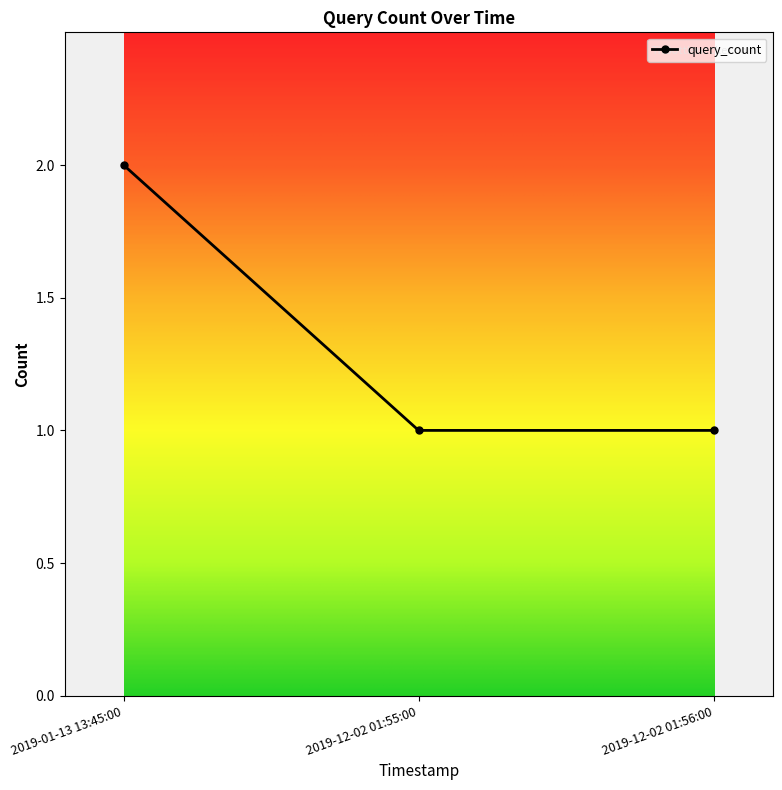

What is the change in value from 2019-01-13 13:45:00 to 2019-12-02 01:55:00?

-1